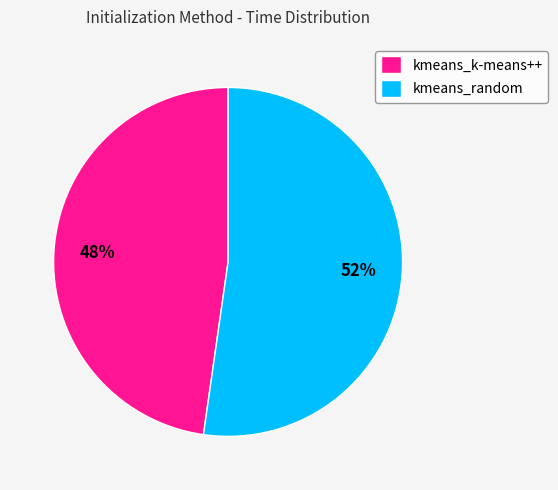

How many slices are in this pie chart?

2